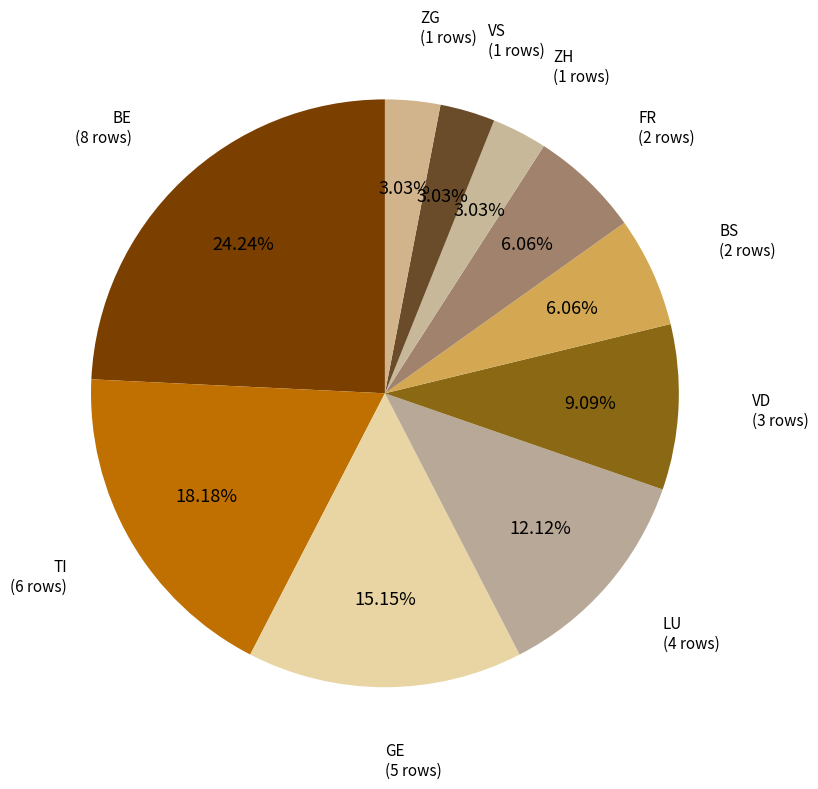

What percentage is the ZH slice, to the nearest percent?

3%